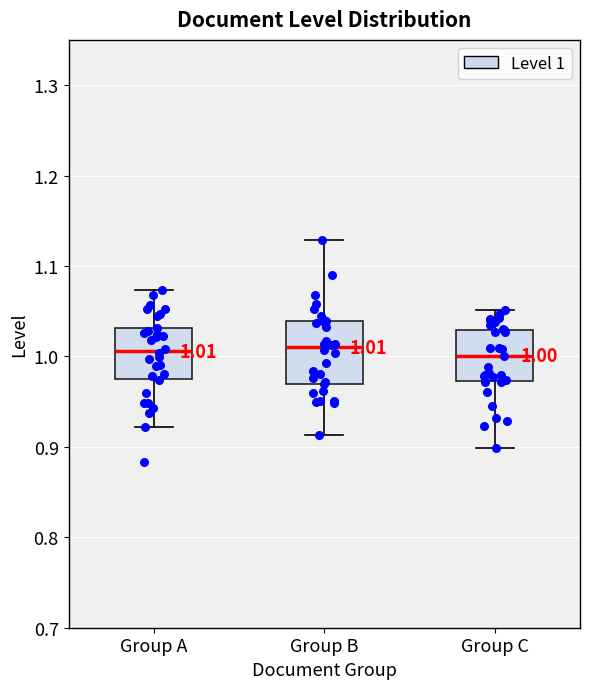

Which box is the tallest, from its lower edge to its upper edge?

Group B